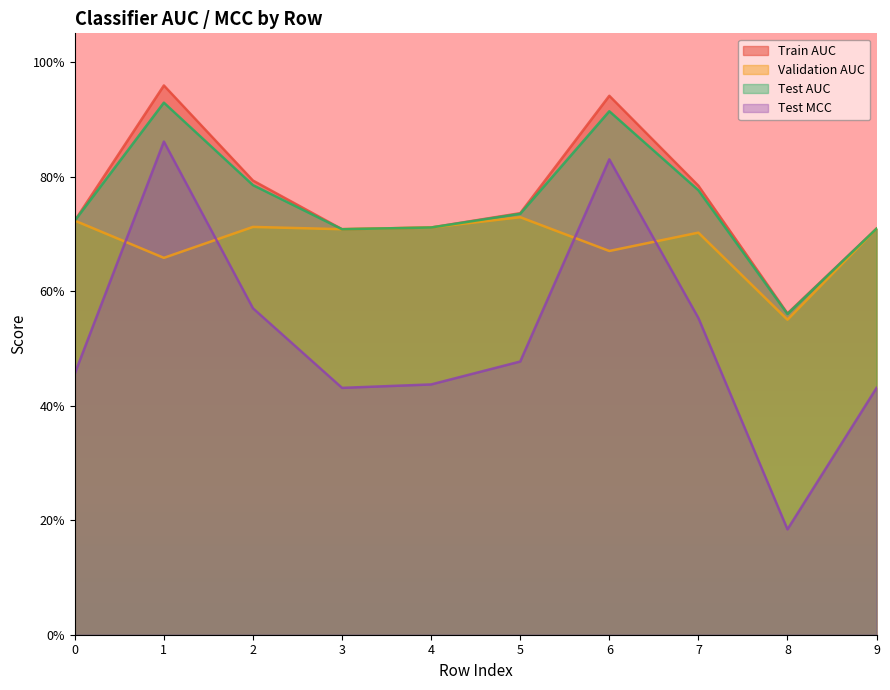

Count the Test MCC values in the range 0 to 1.

10